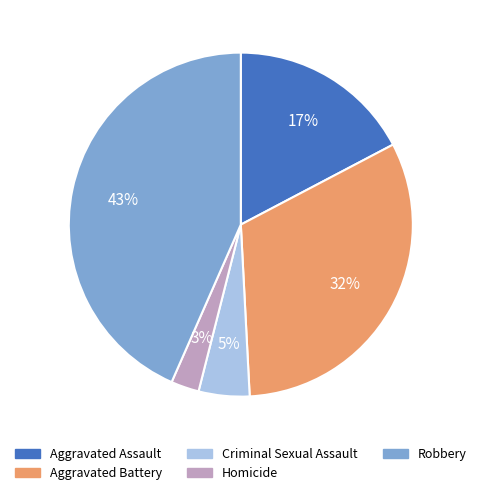

Rank the categories by value from lowest to highest.

Homicide, Criminal Sexual Assault, Aggravated Assault, Aggravated Battery, Robbery